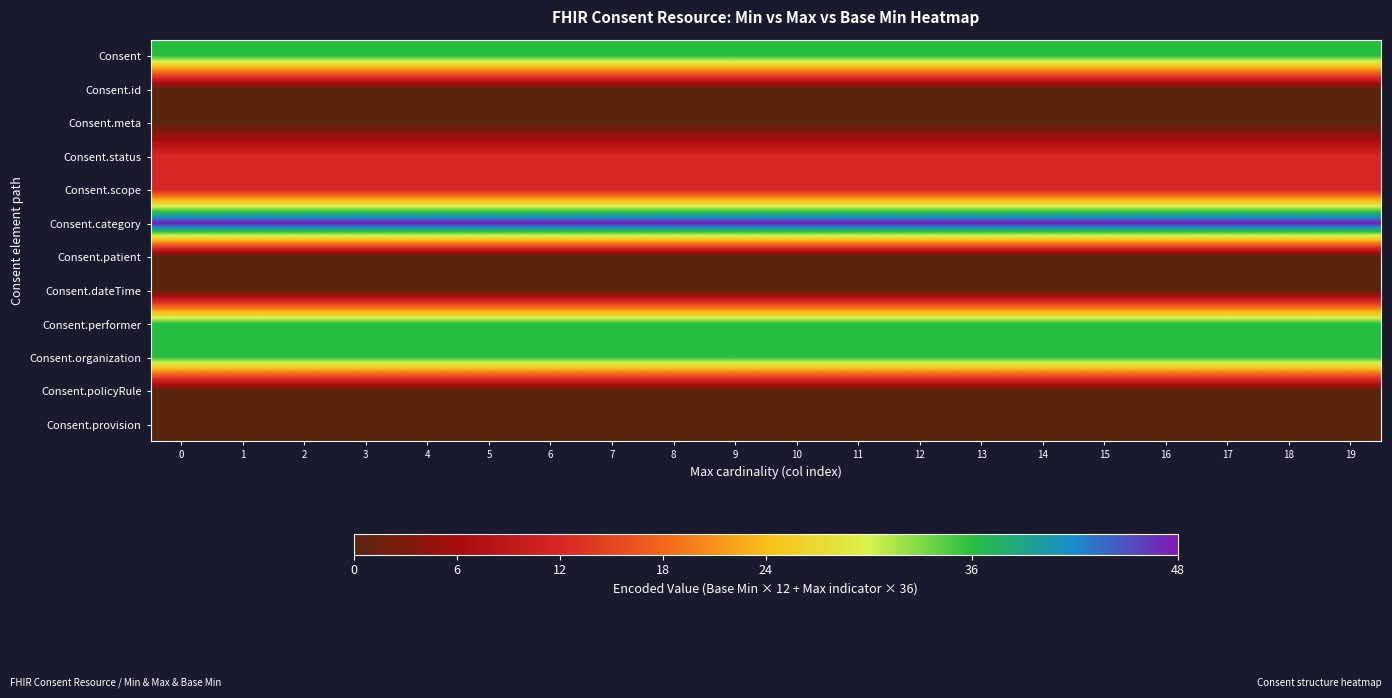

Reading left to right, what are all the values shown in this chart?

Consent: 0=36	1=36	2=36	3=36	4=36	5=36	6=36	7=36	8=36	9=36	10=36	11=36	12=36	13=36	14=36	15=36	16=36	17=36	18=36	19=36
Consent.id: 0=0	1=0	2=0	3=0	4=0	5=0	6=0	7=0	8=0	9=0	10=0	11=0	12=0	13=0	14=0	15=0	16=0	17=0	18=0	19=0
Consent.meta: 0=0	1=0	2=0	3=0	4=0	5=0	6=0	7=0	8=0	9=0	10=0	11=0	12=0	13=0	14=0	15=0	16=0	17=0	18=0	19=0
Consent.status: 0=12	1=12	2=12	3=12	4=12	5=12	6=12	7=12	8=12	9=12	10=12	11=12	12=12	13=12	14=12	15=12	16=12	17=12	18=12	19=12
Consent.scope: 0=12	1=12	2=12	3=12	4=12	5=12	6=12	7=12	8=12	9=12	10=12	11=12	12=12	13=12	14=12	15=12	16=12	17=12	18=12	19=12
Consent.category: 0=48	1=48	2=48	3=48	4=48	5=48	6=48	7=48	8=48	9=48	10=48	11=48	12=48	13=48	14=48	15=48	16=48	17=48	18=48	19=48
Consent.patient: 0=0	1=0	2=0	3=0	4=0	5=0	6=0	7=0	8=0	9=0	10=0	11=0	12=0	13=0	14=0	15=0	16=0	17=0	18=0	19=0
Consent.dateTime: 0=0	1=0	2=0	3=0	4=0	5=0	6=0	7=0	8=0	9=0	10=0	11=0	12=0	13=0	14=0	15=0	16=0	17=0	18=0	19=0
Consent.performer: 0=36	1=36	2=36	3=36	4=36	5=36	6=36	7=36	8=36	9=36	10=36	11=36	12=36	13=36	14=36	15=36	16=36	17=36	18=36	19=36
Consent.organization: 0=36	1=36	2=36	3=36	4=36	5=36	6=36	7=36	8=36	9=36	10=36	11=36	12=36	13=36	14=36	15=36	16=36	17=36	18=36	19=36
Consent.policyRule: 0=0	1=0	2=0	3=0	4=0	5=0	6=0	7=0	8=0	9=0	10=0	11=0	12=0	13=0	14=0	15=0	16=0	17=0	18=0	19=0
Consent.provision: 0=0	1=0	2=0	3=0	4=0	5=0	6=0	7=0	8=0	9=0	10=0	11=0	12=0	13=0	14=0	15=0	16=0	17=0	18=0	19=0